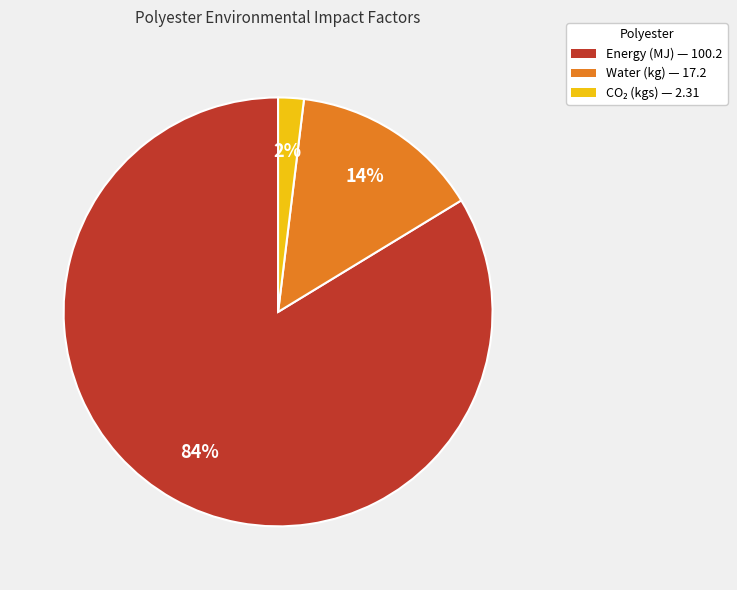

To the nearest percent, what is the difference between the largest and smallest slice percentages?

82%